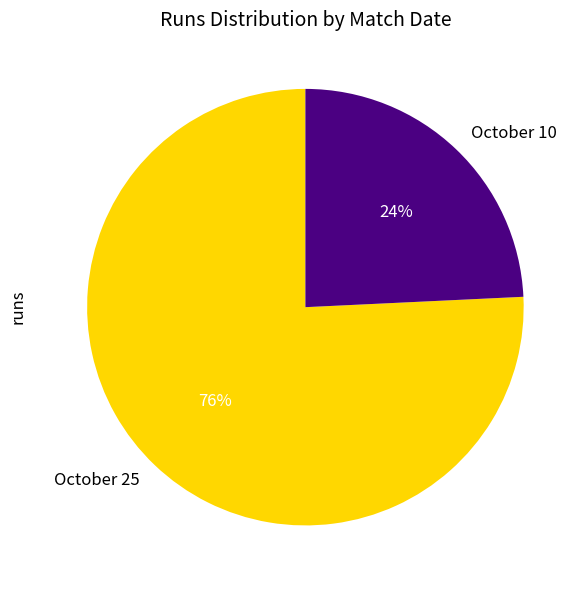

Which category has the smallest portion of the pie?

October 10